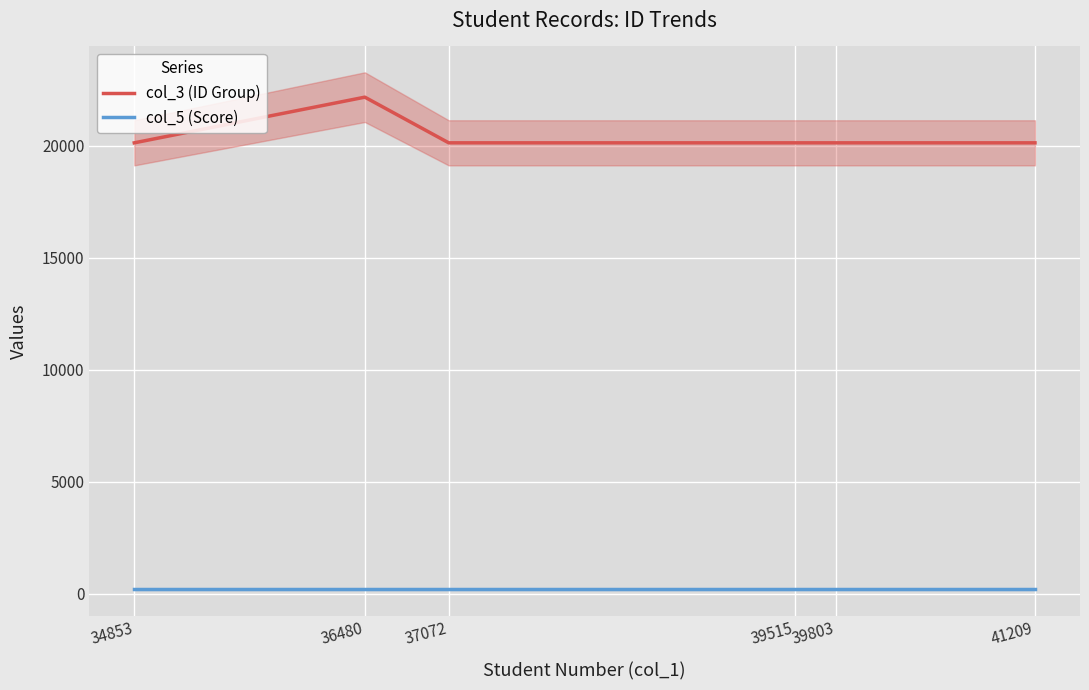

At which category does col_3 (ID Group) reach its first local peak?

36480